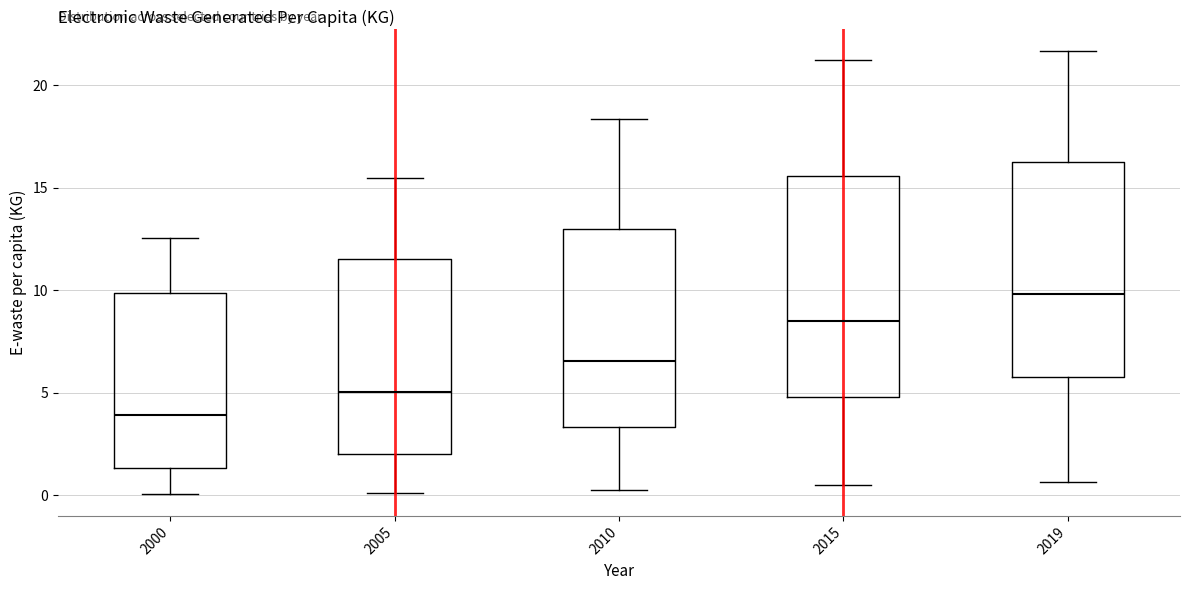

Reading left to right, read every box against the y-axis: the position of its median line, the range the box covers, and the ends of its whiskers. The values are not printed on the chart, so give them approximately, as read against the axis.

2000: median 4.0, box 1.5 to 10.0, whiskers 0.0 to 12.5
2005: median 5.0, box 2.0 to 11.5, whiskers 0.0 to 15.5
2010: median 6.5, box 3.5 to 13.0, whiskers 0.5 to 18.5
2015: median 8.5, box 5.0 to 15.5, whiskers 0.5 to 21.0
2019: median 10.0, box 6.0 to 16.0, whiskers 0.5 to 21.5